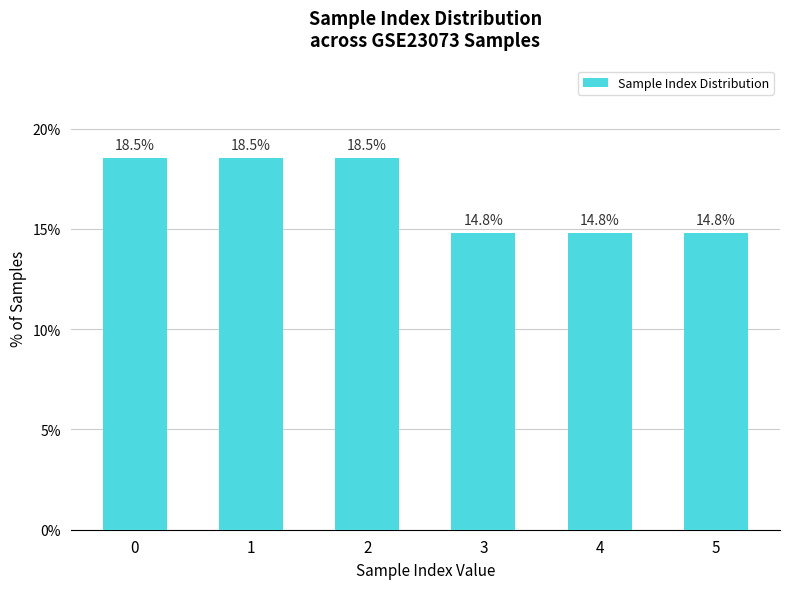

What is the smallest value displayed?

14.8